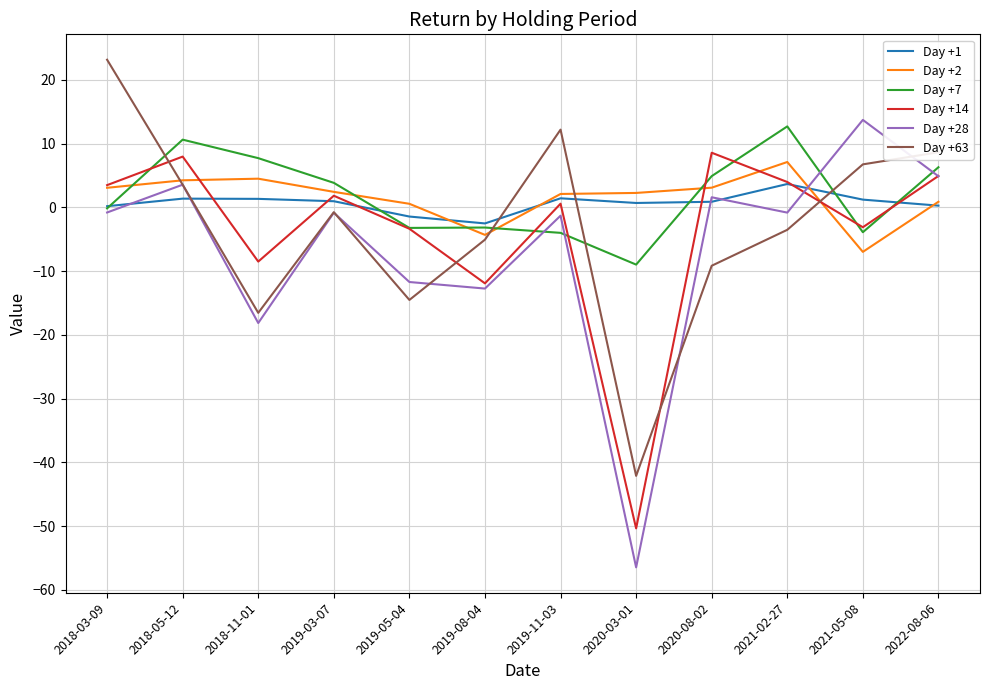

Where do Day +63 and Day +14 first cross each other?

2018-03-09 and 2018-05-12